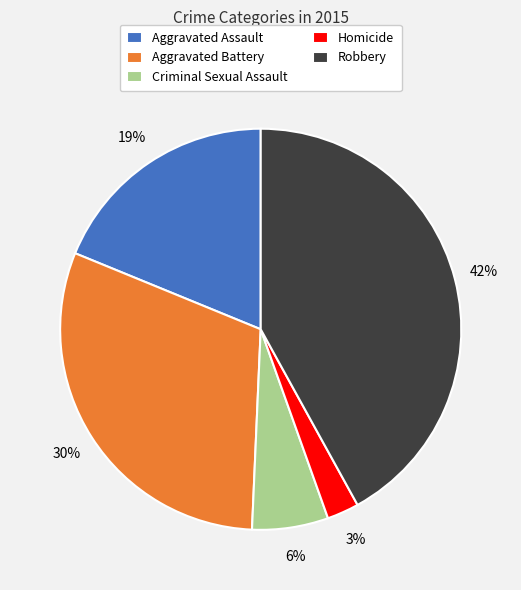

Which slice is the largest?

Robbery